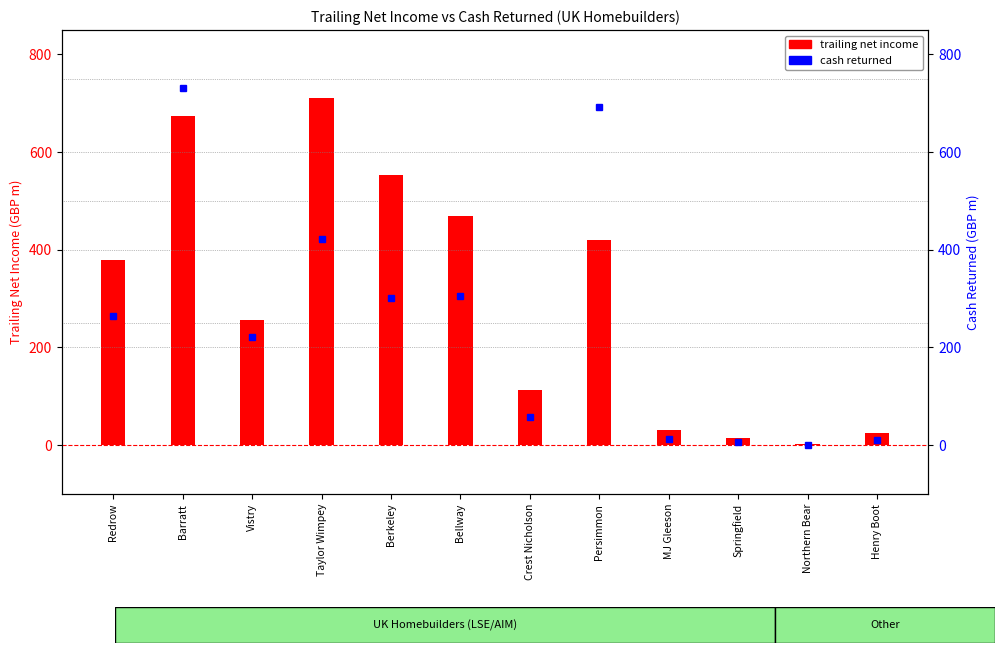

Rank the series by their average value, from lowest to highest.

cash returned, trailing net income